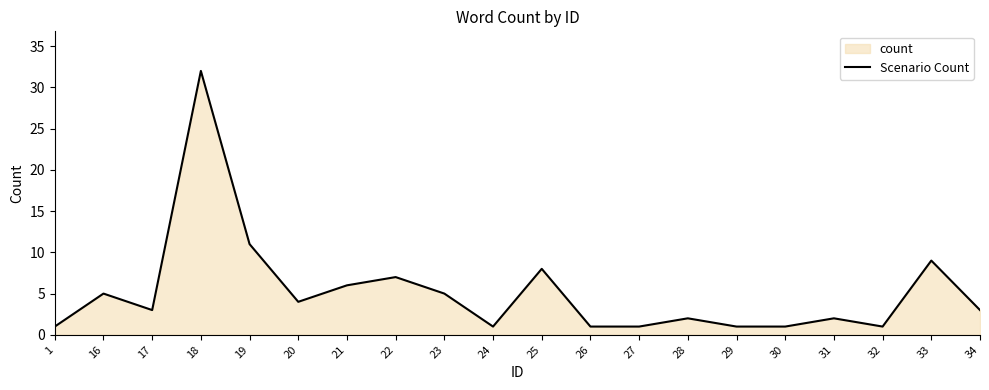

What is the average value?

5